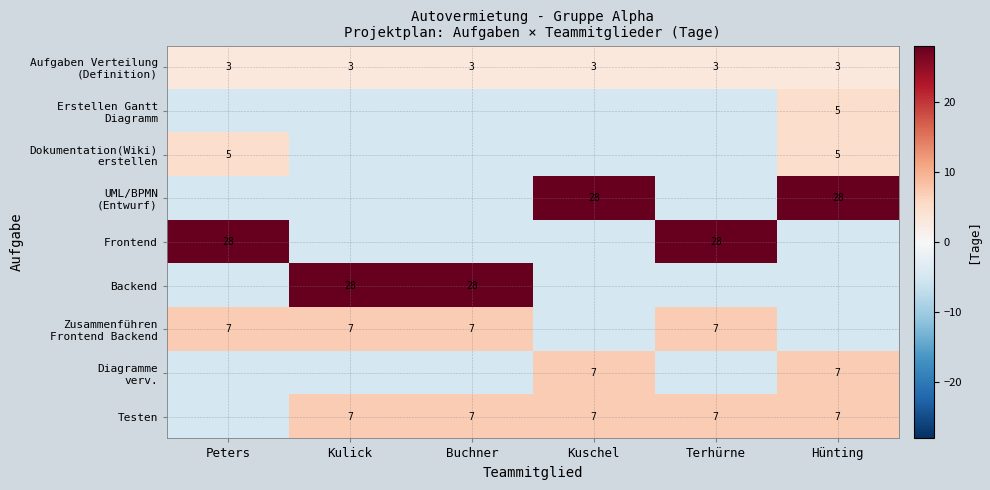

What is the sum of the Testen values at Kulick and Kuschel?

14